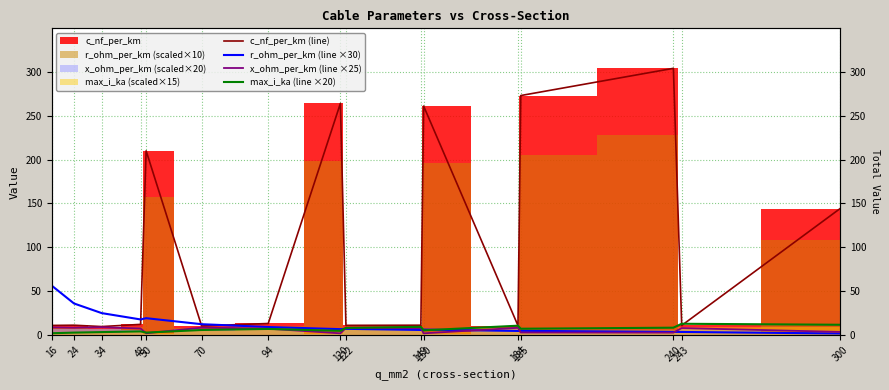

Does the chart display data point markers on the line(s)?

No